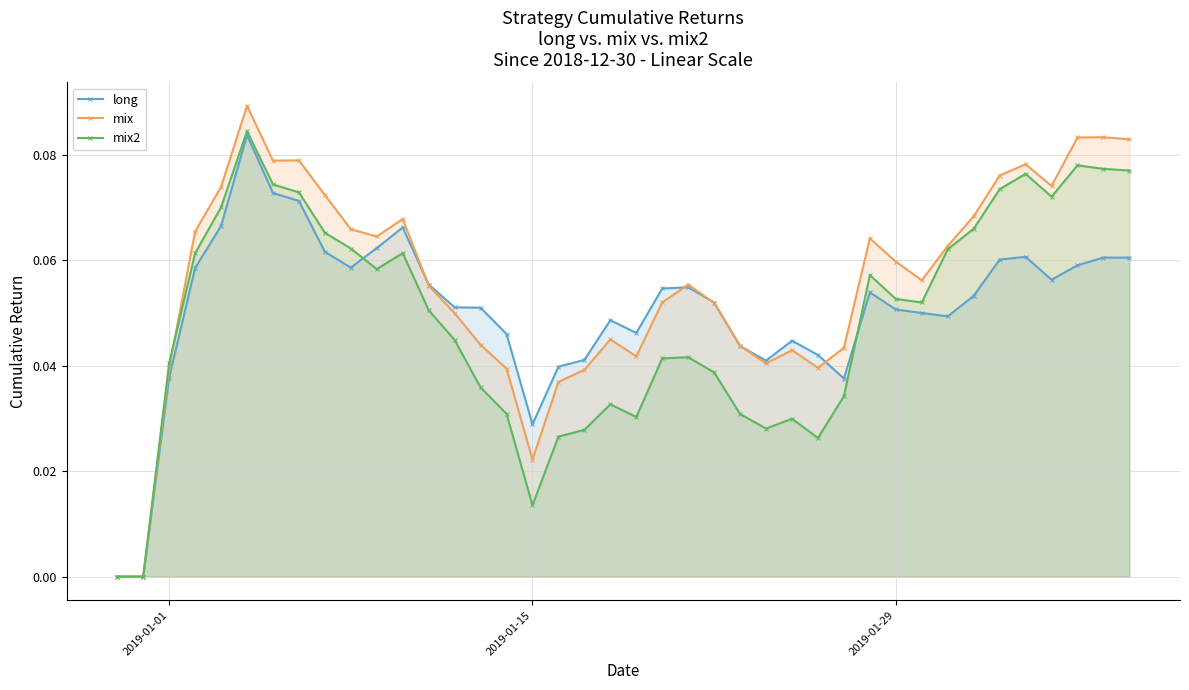

Count the mix values in the range 0 to 1.

40